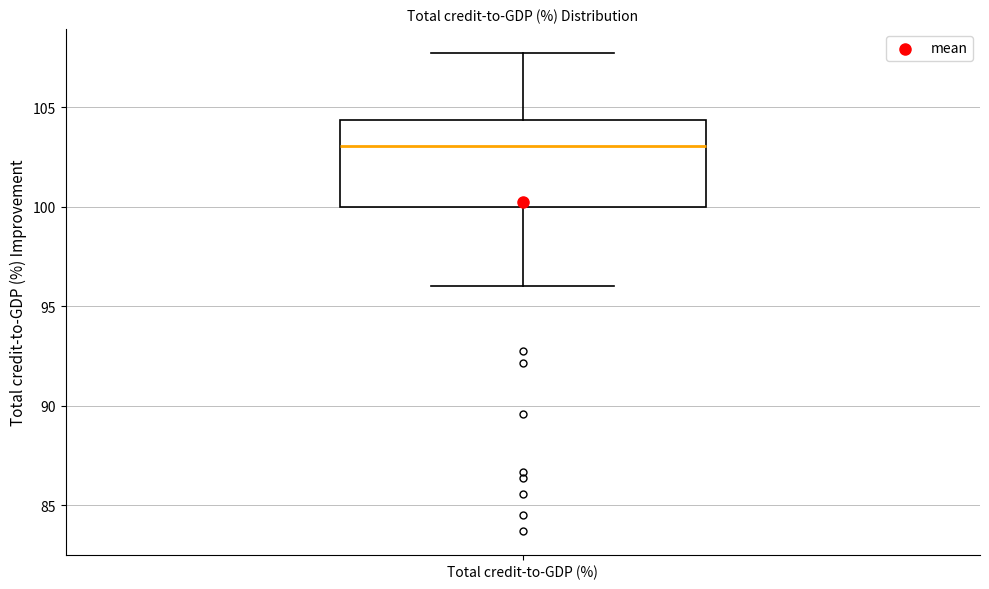

Where is the lower edge of the box for Total credit-to-GDP (%) on the y-axis? The values are not printed on the chart, so give them approximately, as read against the axis.

100.0